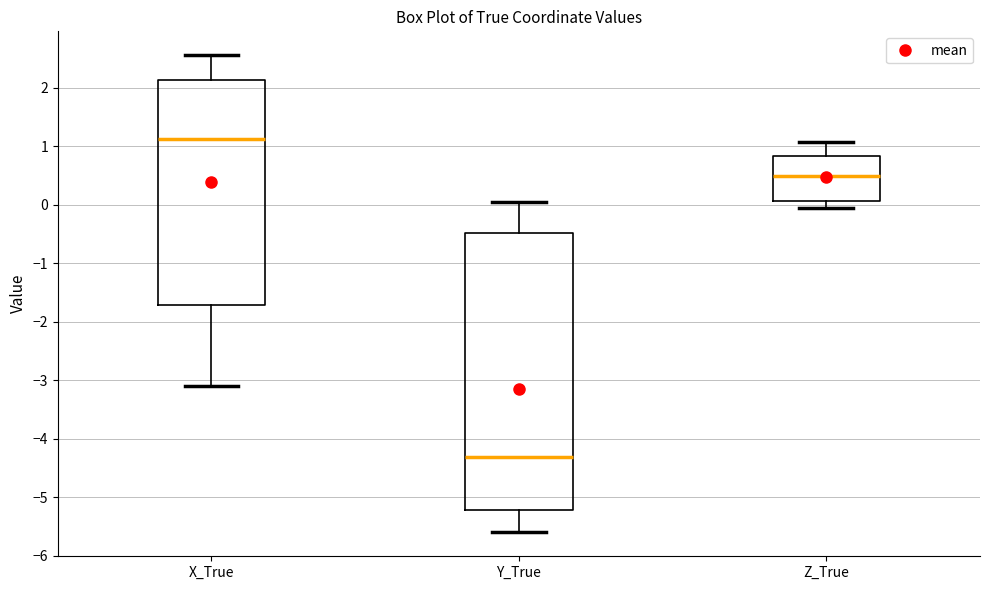

Where does the upper whisker of the box for Z_True end on the y-axis? The values are not printed on the chart, so give them approximately, as read against the axis.

1.1